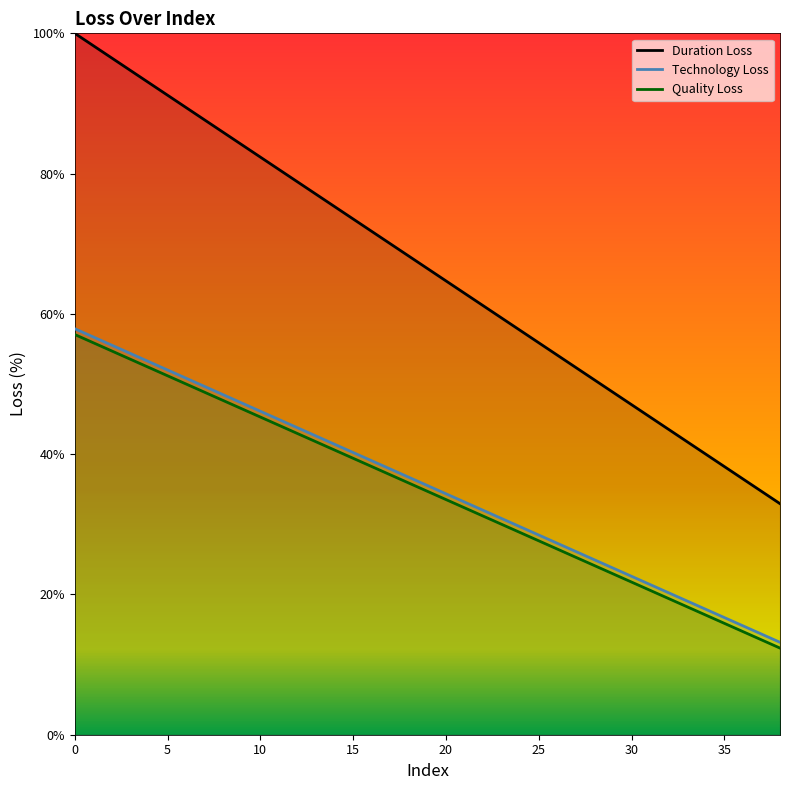

True or false: Duration Loss has more than 0 interior local peaks.

False